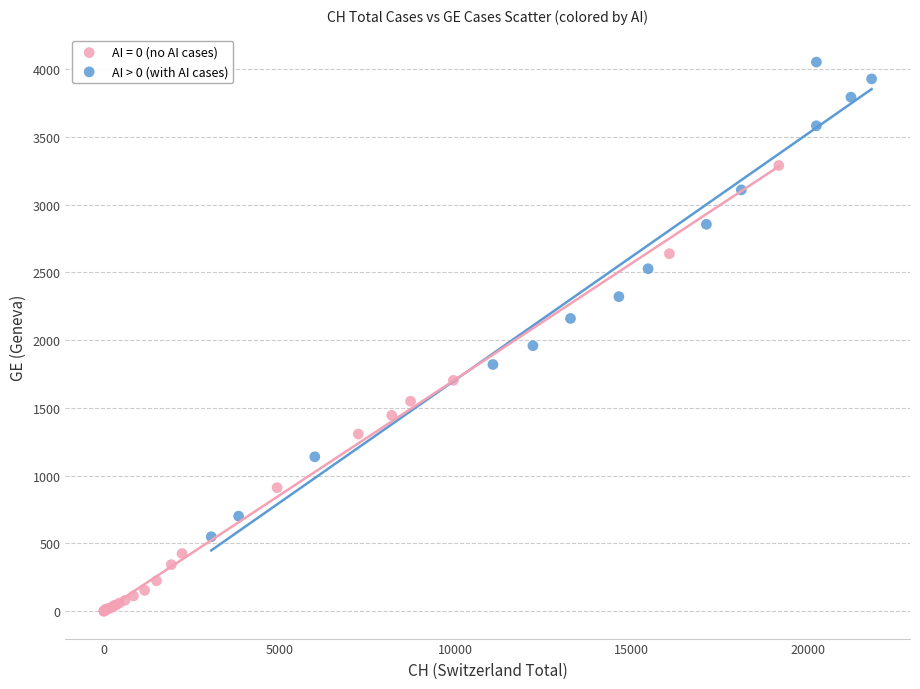

Which series contains the highest Y value?

AI > 0 (with AI cases)